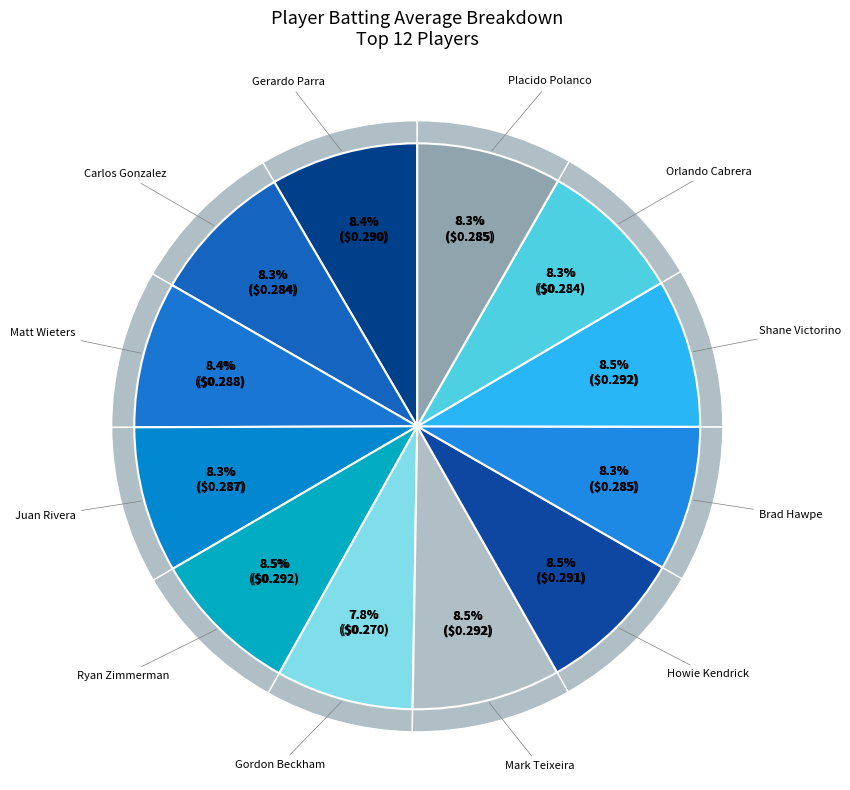

Count the number of slices in the pie.

12